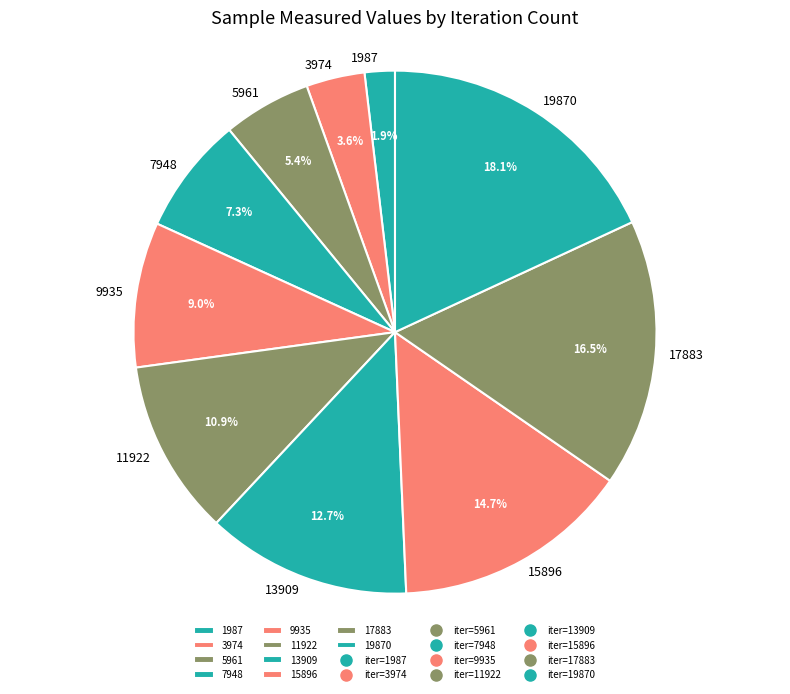

Rank the categories by value from highest to lowest.

19870, 17883, 15896, 13909, 11922, 9935, 7948, 5961, 3974, 1987